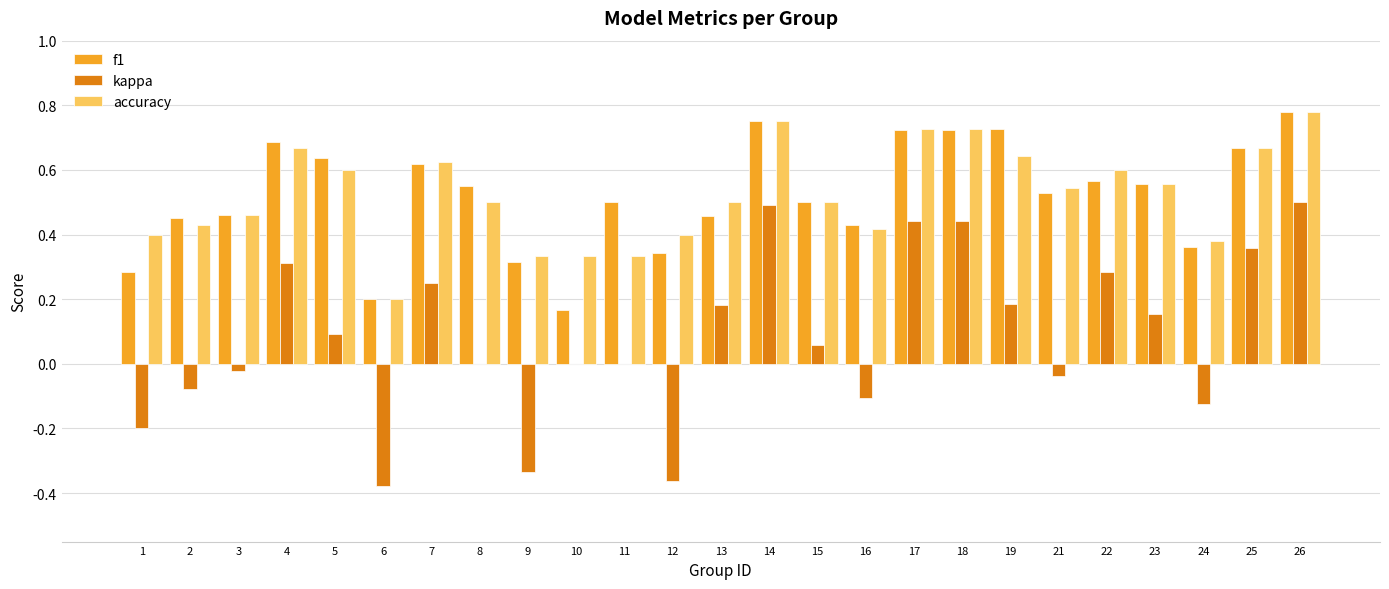

Is the value of f1 at 26 greater than the value of accuracy at 5?

Yes